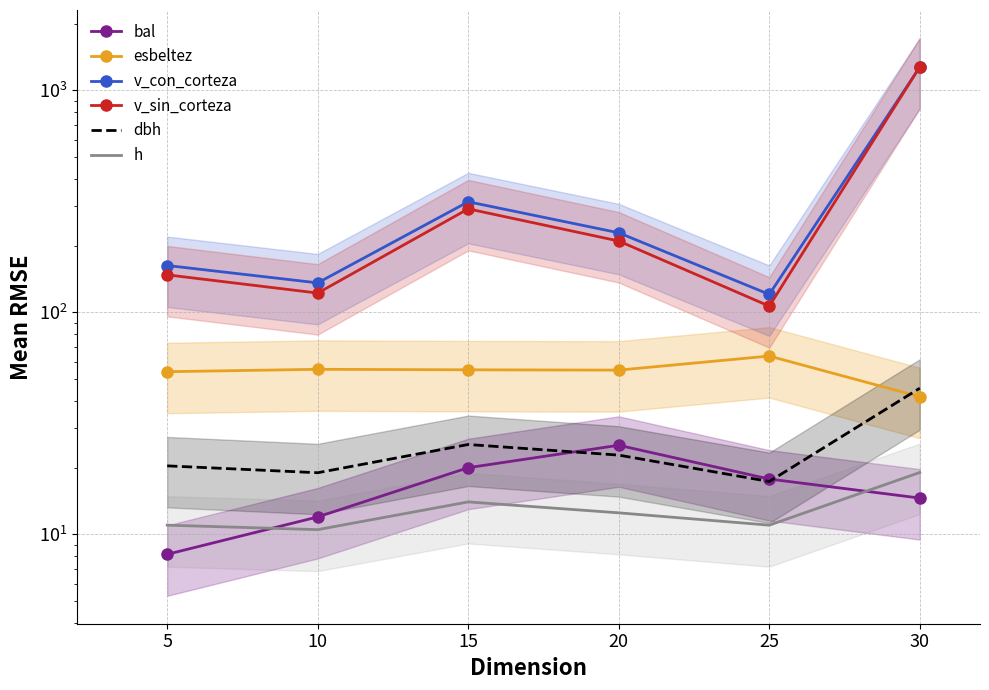

What value does the h series have at 25?

11.0